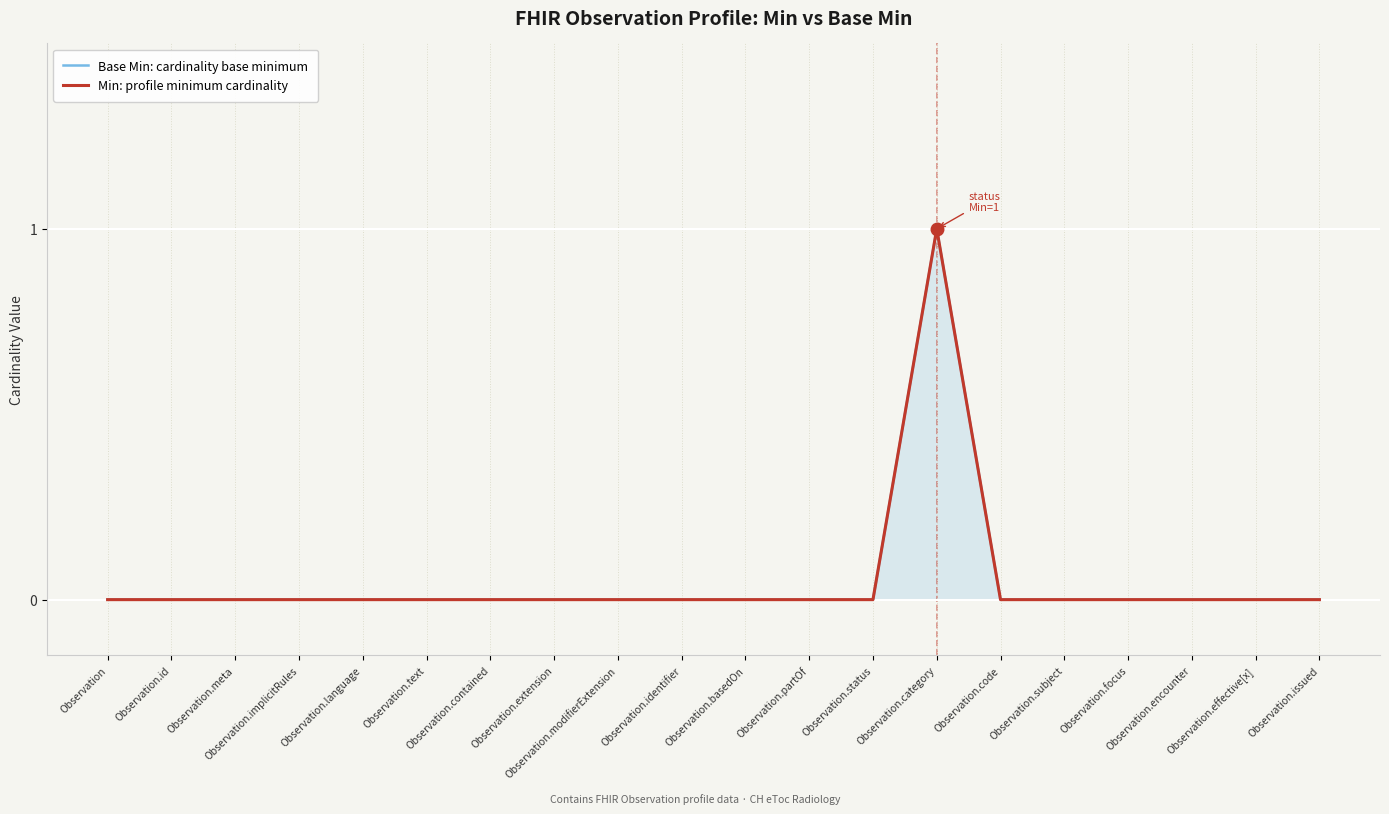

True or false: Base Min: cardinality base minimum and Min: profile minimum cardinality intersect in this chart.

False